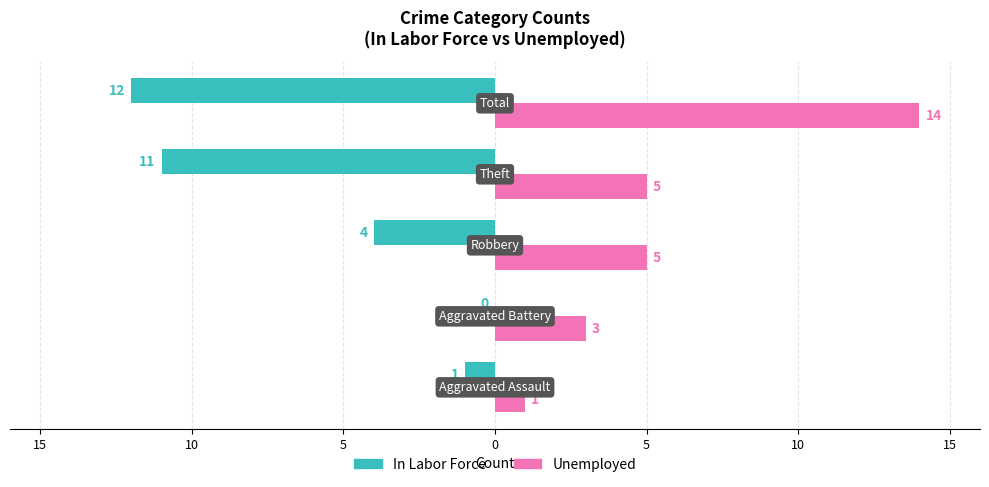

What are all the series names shown in the legend?

In Labor Force, Unemployed